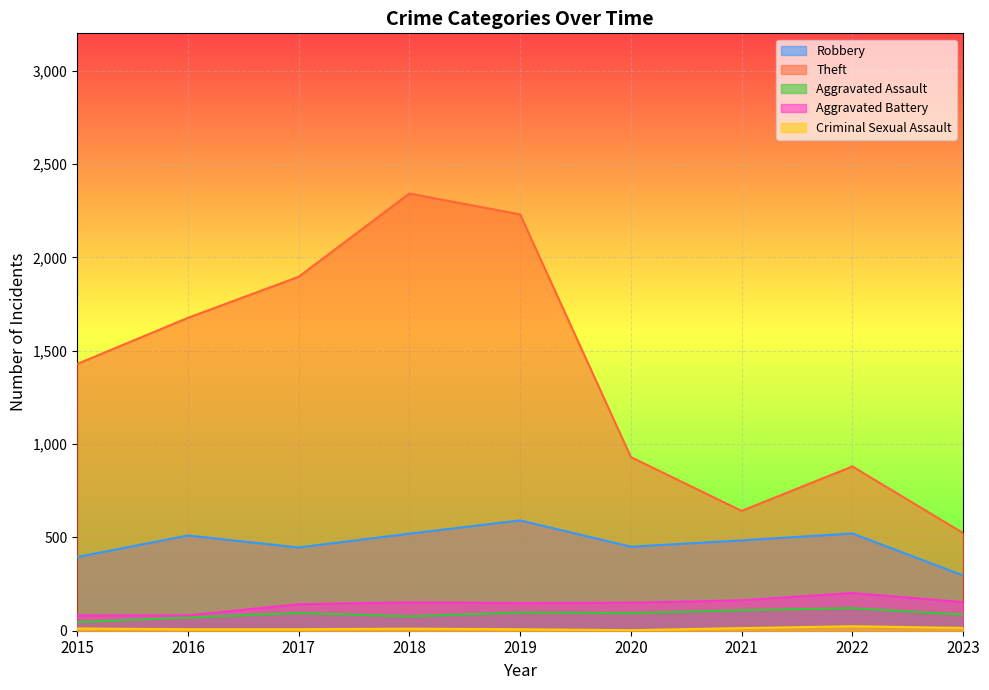

True or false: Aggravated Battery and Criminal Sexual Assault intersect in this chart.

False